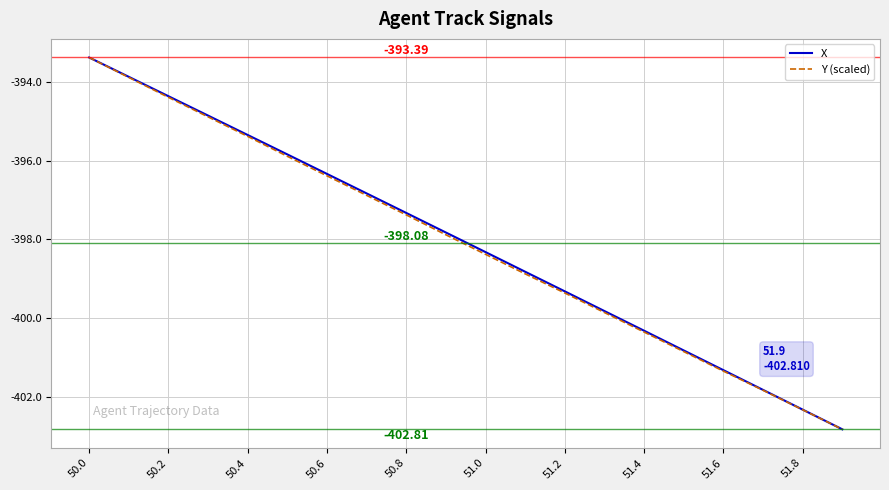

Rank the series by their average value, from lowest to highest.

Y (scaled), X